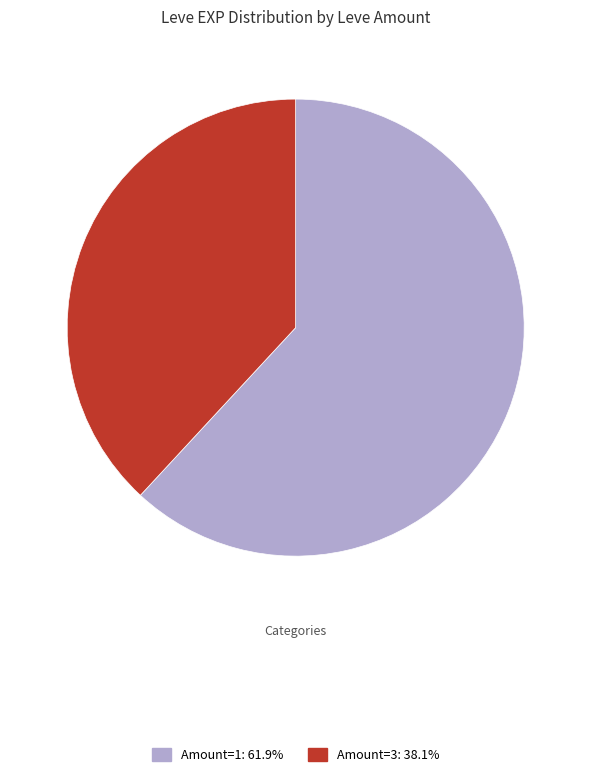

How many slices are in this pie chart?

2